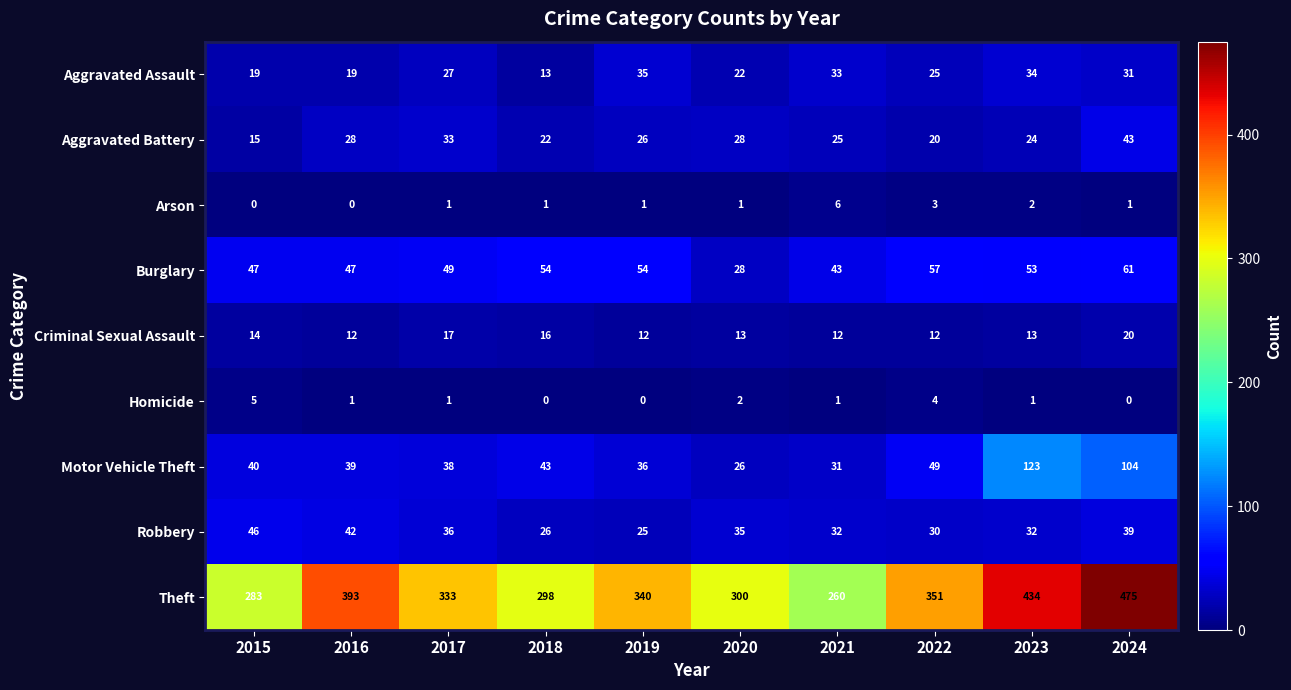

Which series has the widest spread of values?

Theft